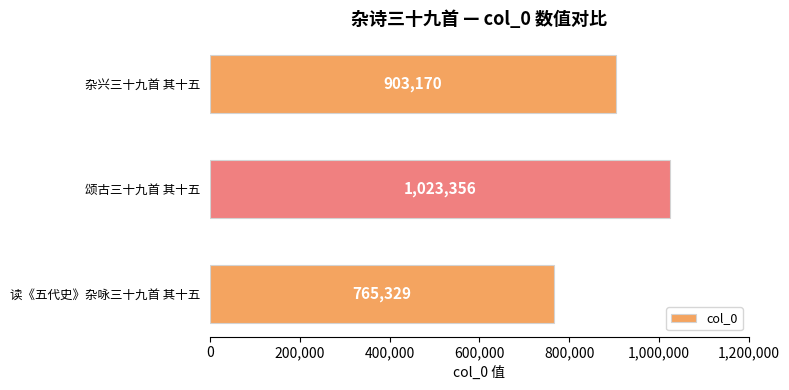

Read the value at 读《五代史》杂咏三十九首 其十五, to the nearest 50.

765350